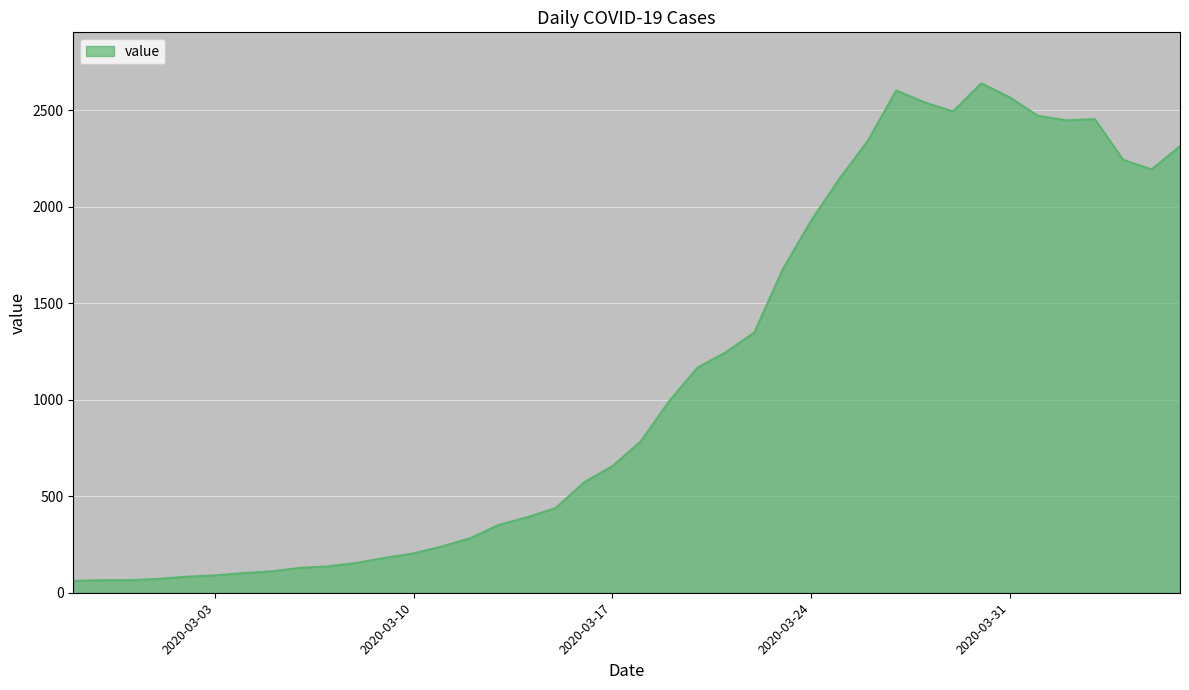

What is the difference between the maximum and minimum values?

2578